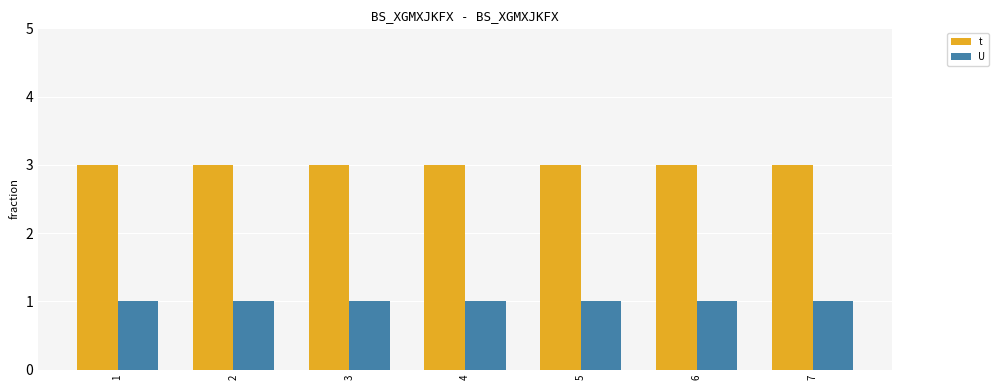

How many groups of bars are there?

7